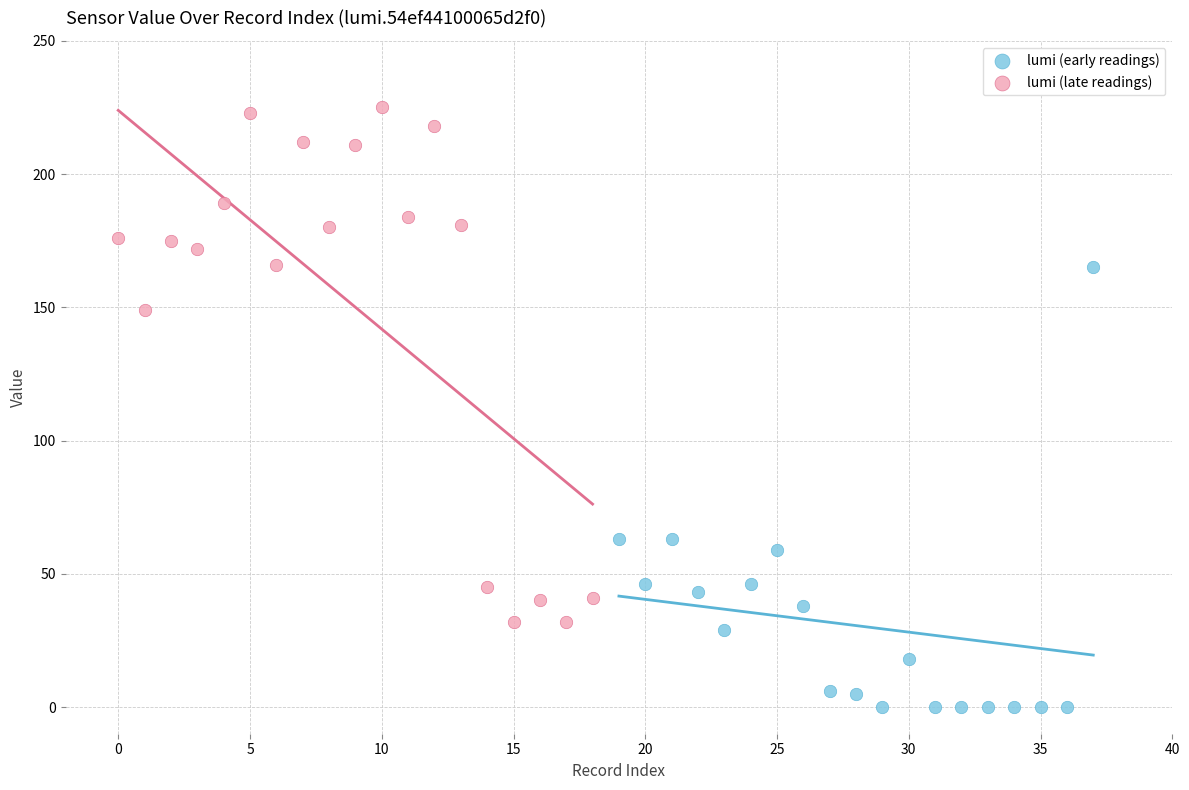

Which series reaches the minimum Y coordinate?

lumi (early readings)